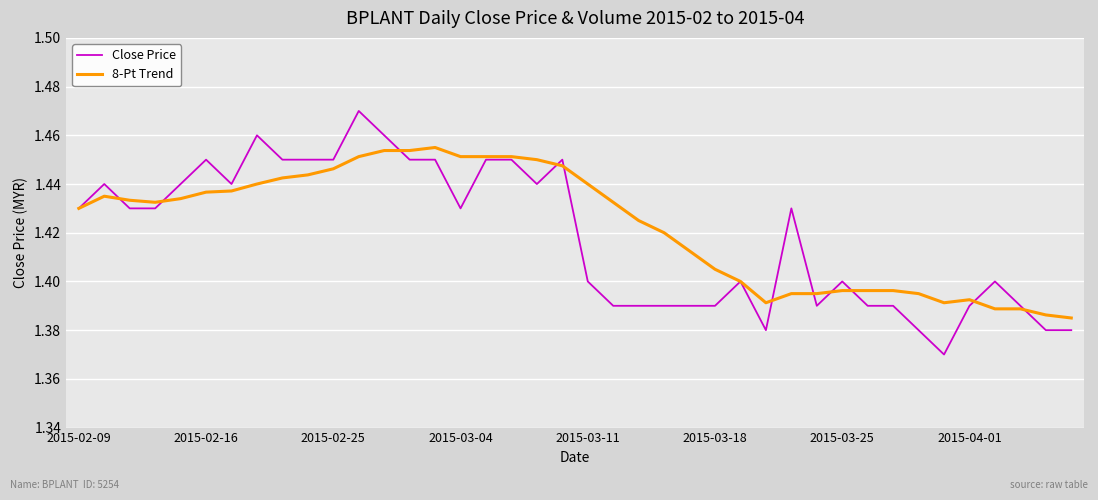

Rank the series by their maximum value, from lowest to highest.

8-Pt Trend, Close Price